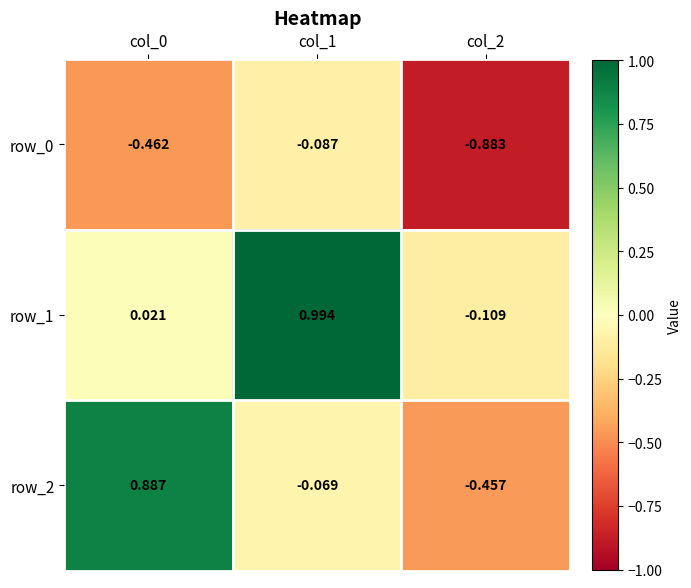

What is the difference between the maximum and second lowest values in the row_0 series?

0.4